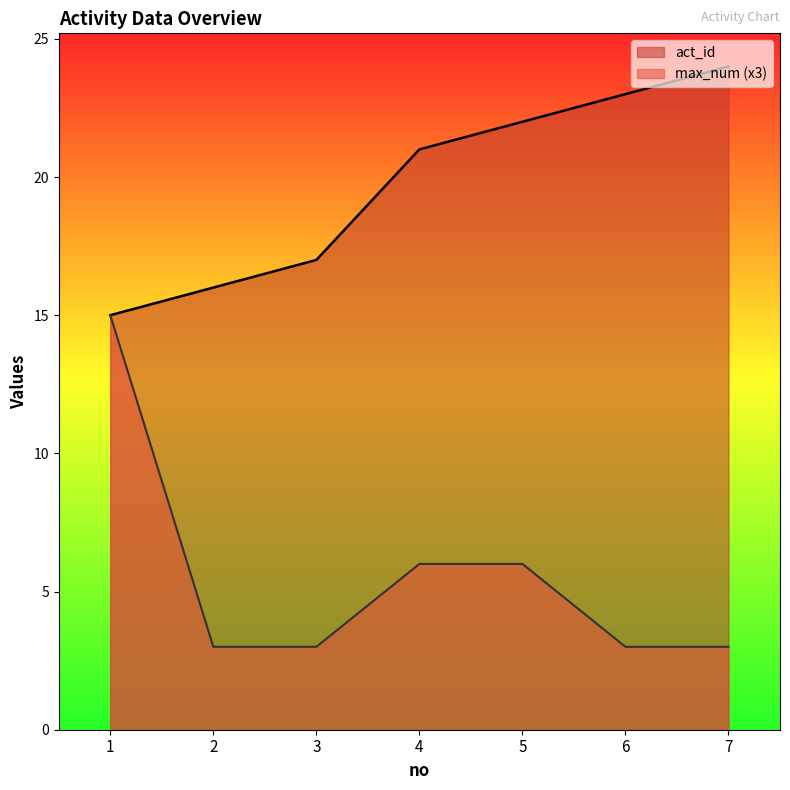

What is the spread (max minus min) of values at 6?

20